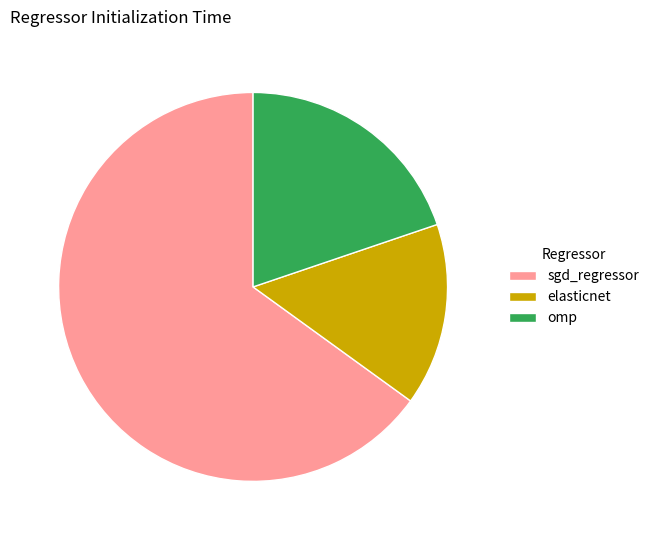

Rank the categories by value from lowest to highest.

elasticnet, omp, sgd_regressor